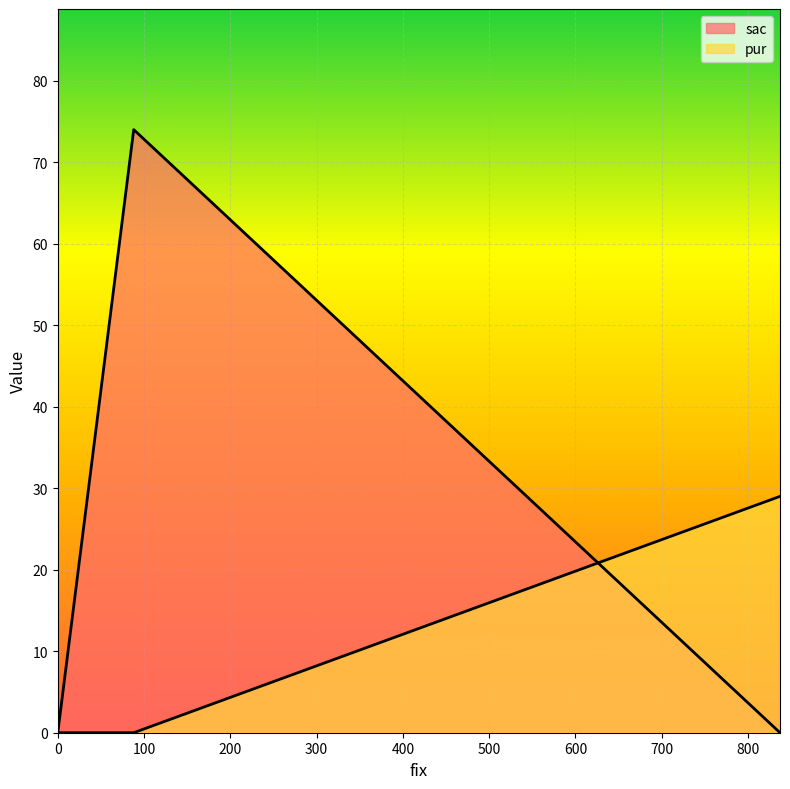

Between 88 and 837, which is larger?

88